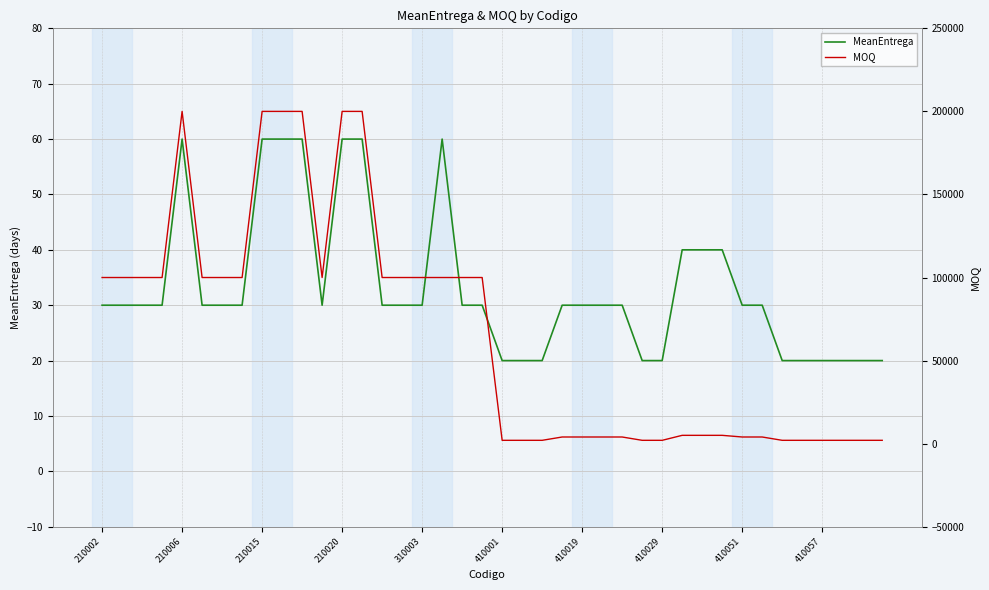

How many lines are shown in the chart?

2